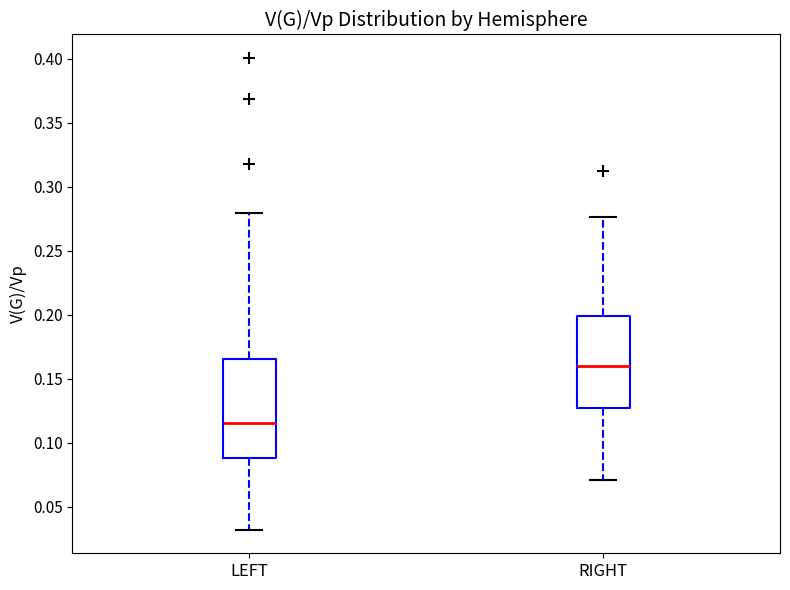

Where is the lower edge of the box for LEFT on the y-axis? The values are not printed on the chart, so give them approximately, as read against the axis.

0.090